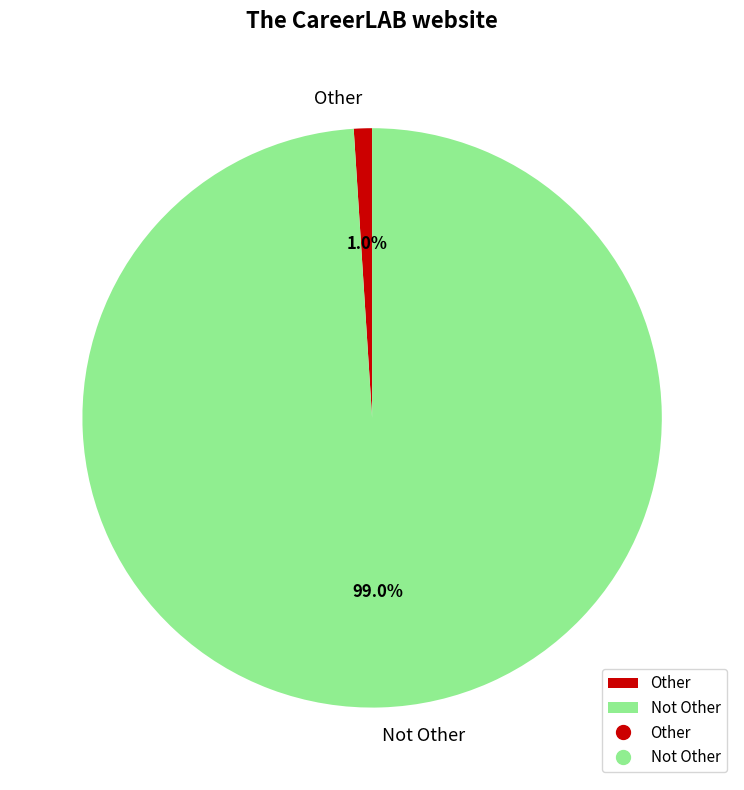

Does Not Other represent more than half of the total?

Yes